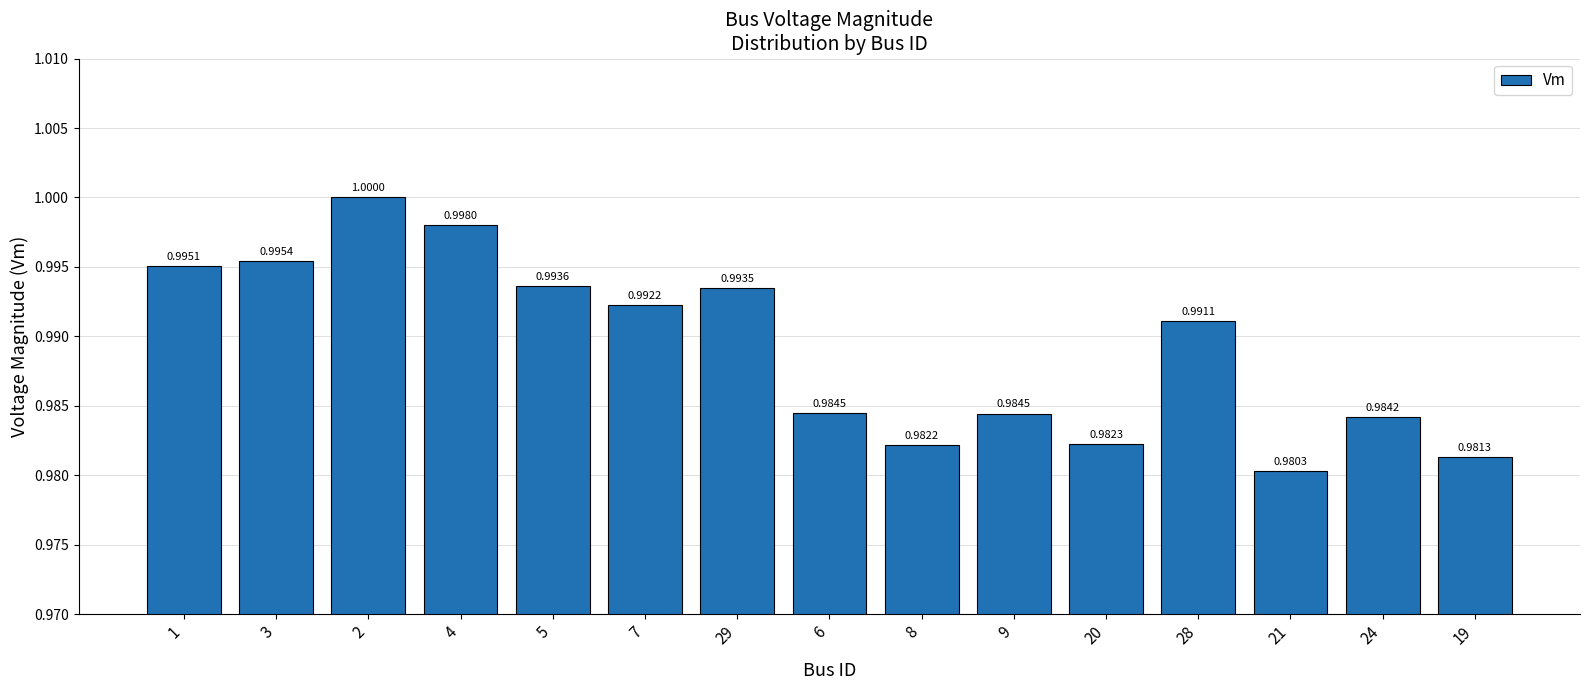

Which has a higher value, 3 or 1?

3